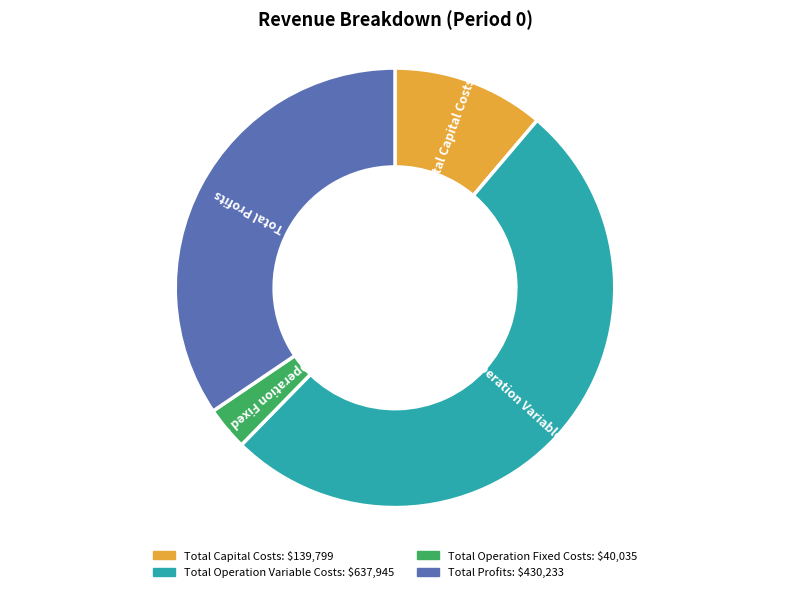

Between Total Profits and Total Operation Variable Costs, which is larger?

Total Operation Variable Costs